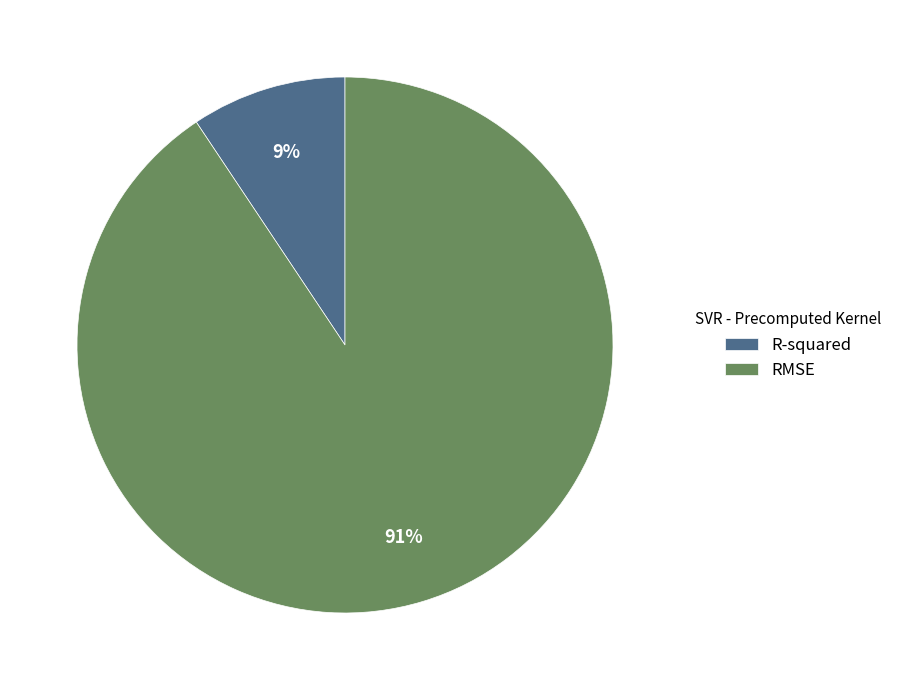

Combined, do R-squared and RMSE account for over 50%?

Yes